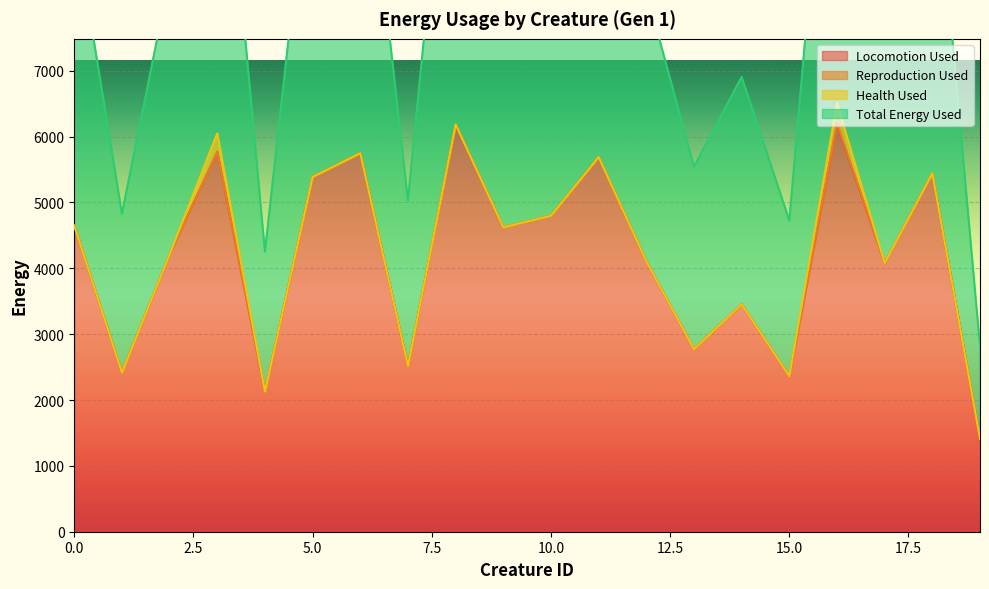

What is the lowest value of the Locomotion Used series?

1413.1